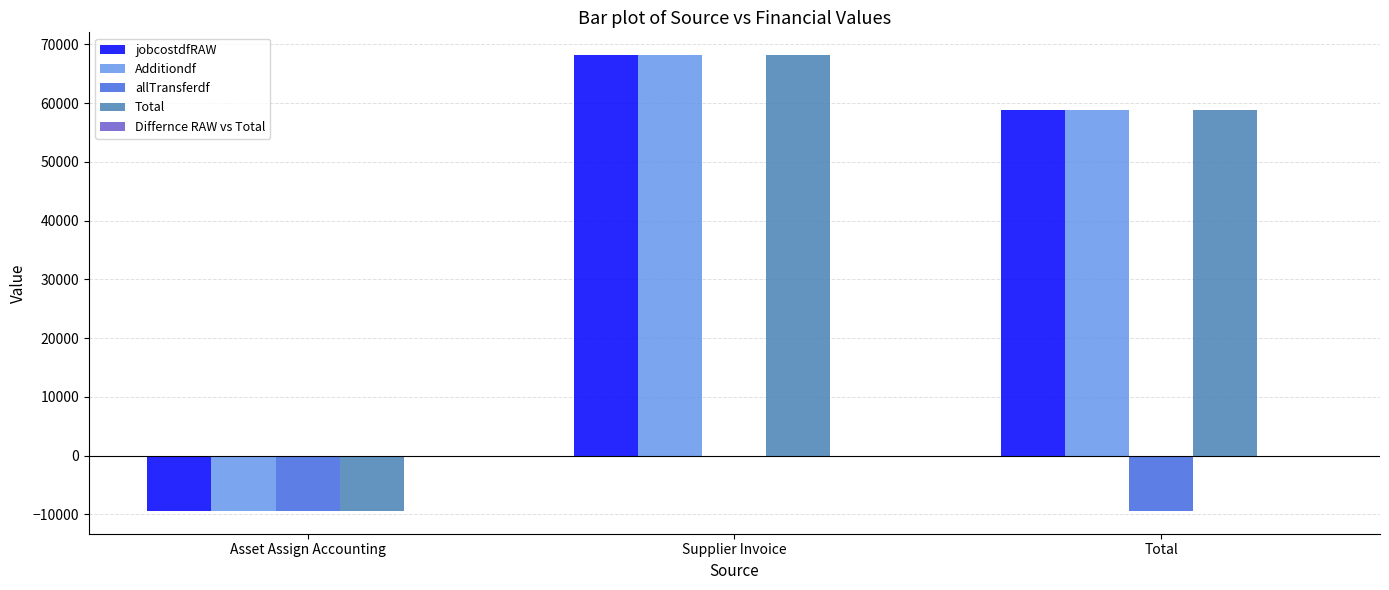

How many data points does each series have?

3